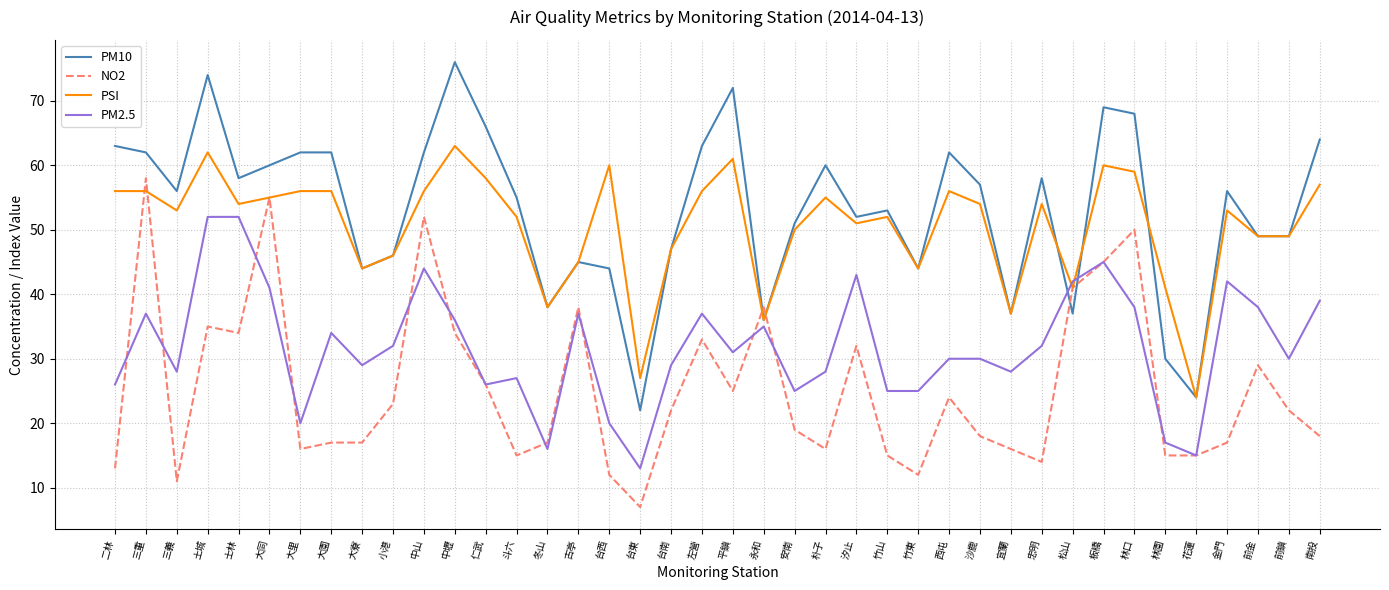

Which series changed the most between 中山 and 前金?

NO2